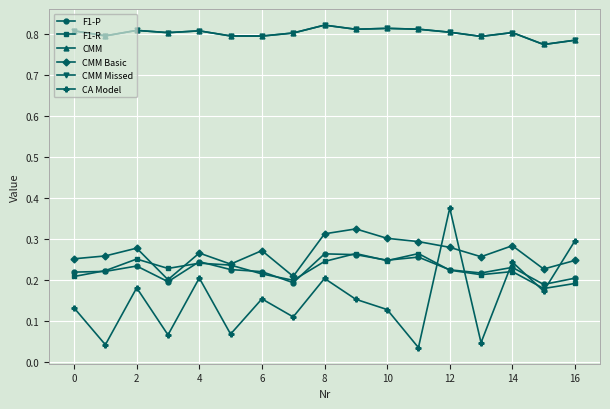

Does the chart display data point markers on the line(s)?

Yes